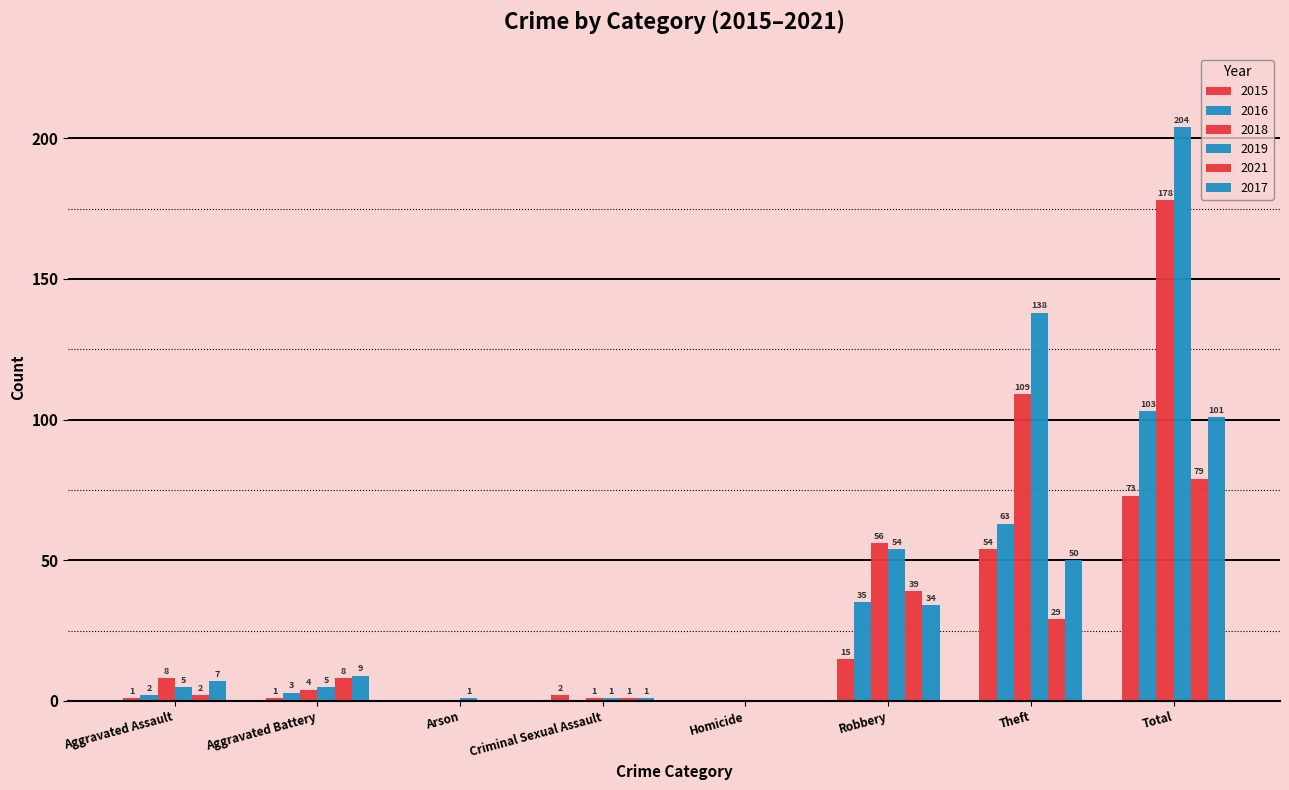

What is the sum of all 2016 values?

206